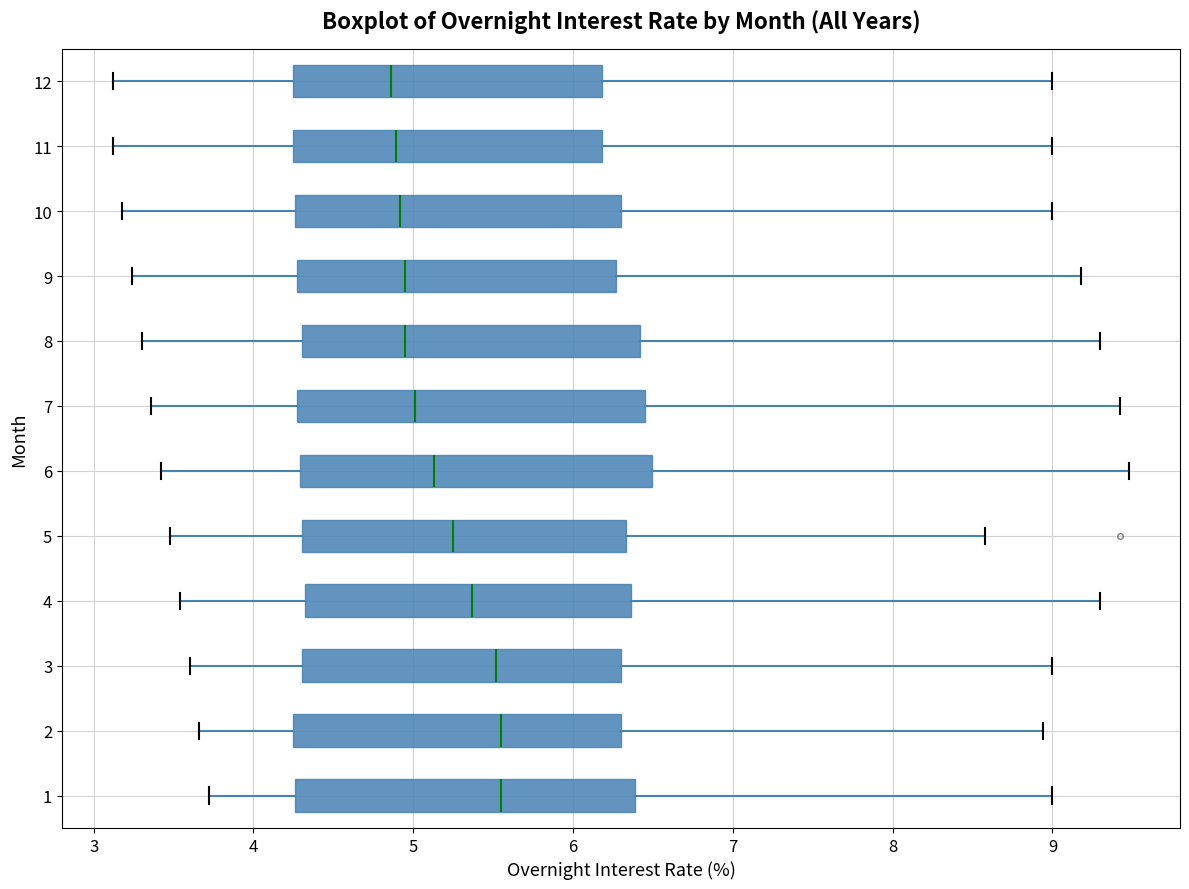

Where does the median line of the box at y = 10 sit on the x-axis? The values are not printed on the chart, so give them approximately, as read against the axis.

4.9